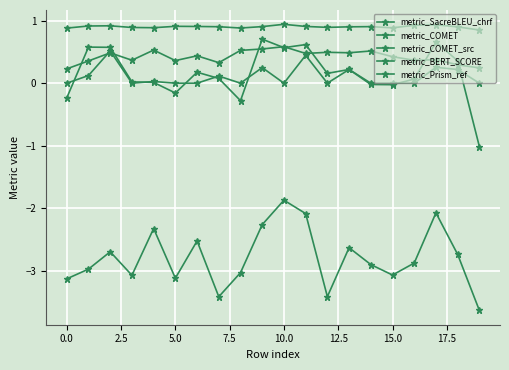

Rank the series by their maximum value, from lowest to highest.

metric_Prism_ref, metric_COMET_src, metric_SacreBLEU_chrf, metric_COMET, metric_BERT_SCORE